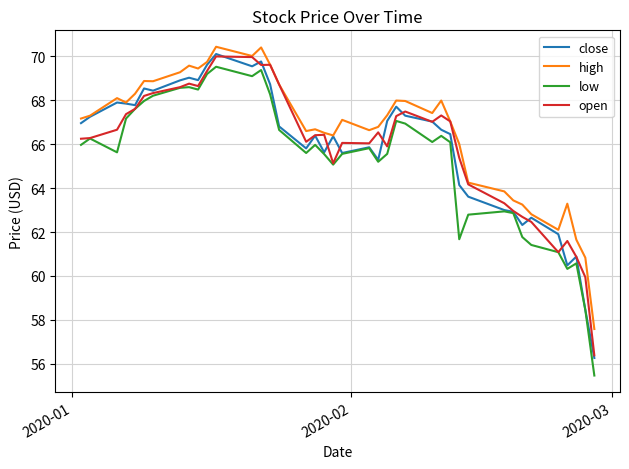

What is the maximum value shown in the chart?

70.4